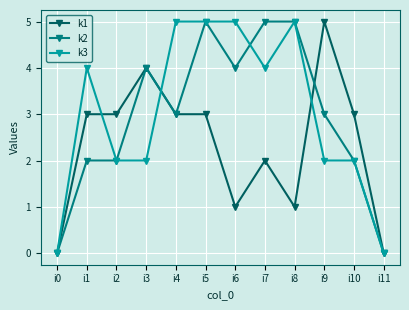

Count the number of data series in this chart.

3